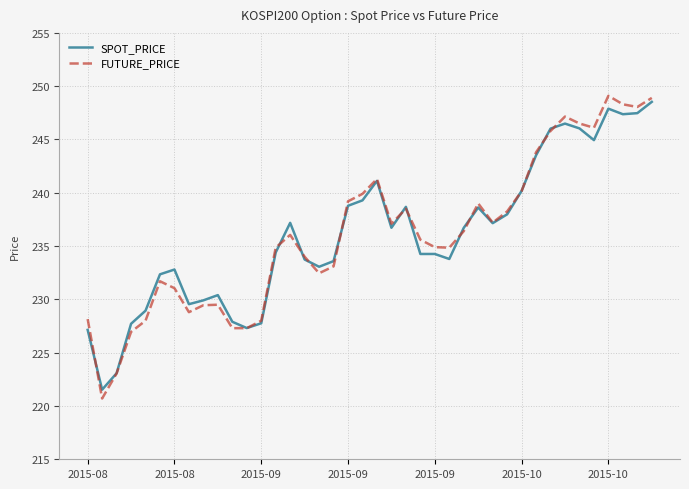

Which series has the largest range (max minus min)?

FUTURE_PRICE